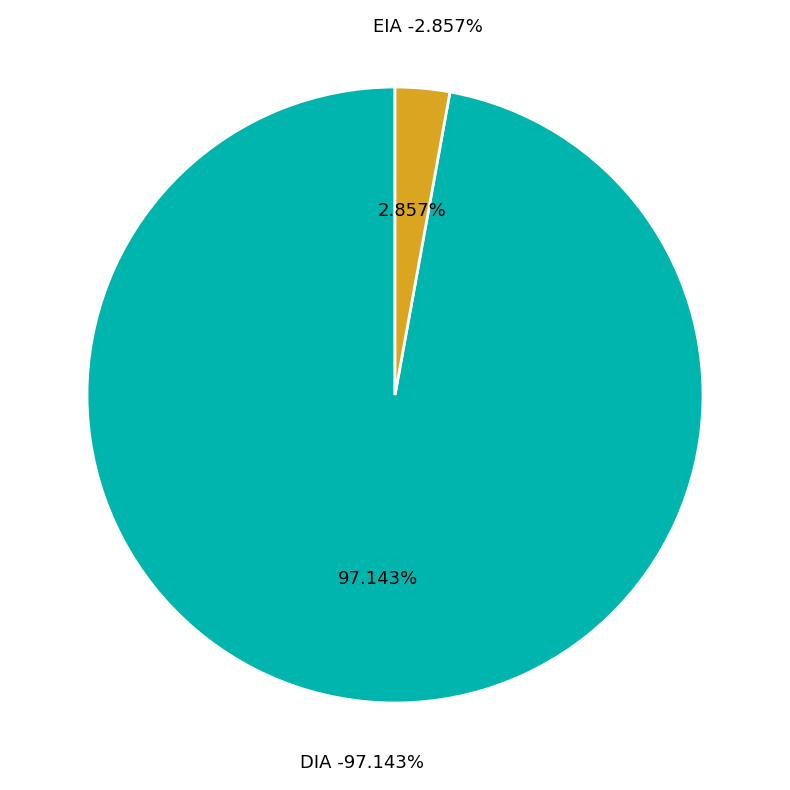

To the nearest percent, what is the average slice percentage?

50%